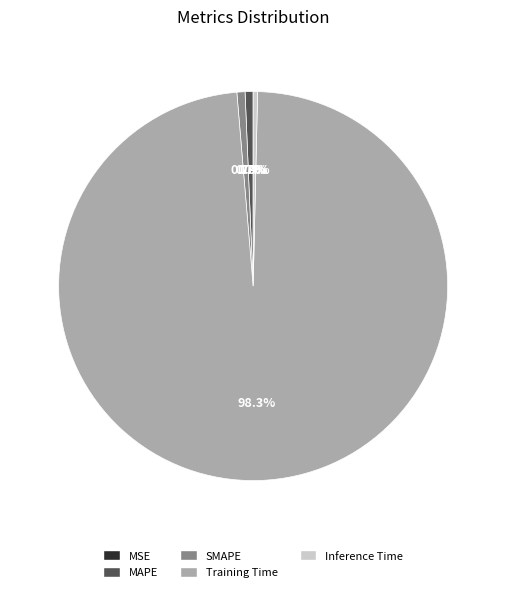

Which category has the biggest portion of the pie?

Training Time